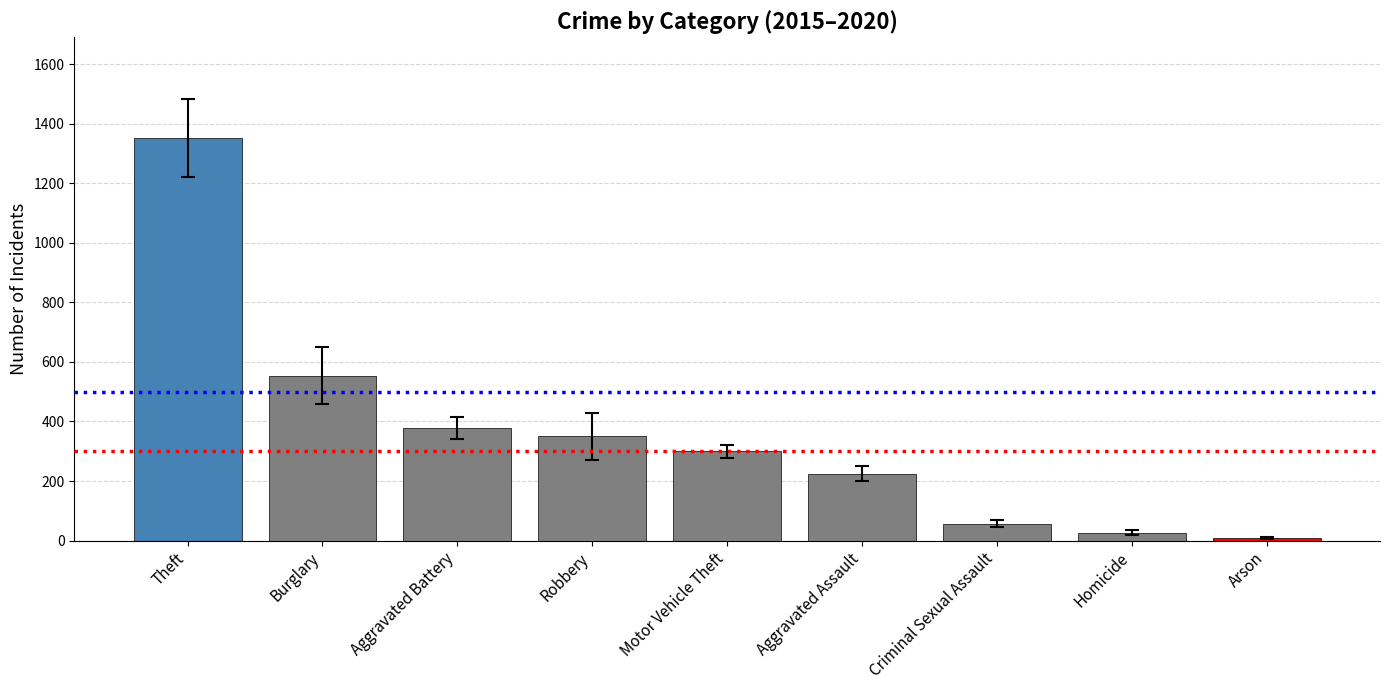

What is the sum of the values at Motor Vehicle Theft and Aggravated Assault?

524.3